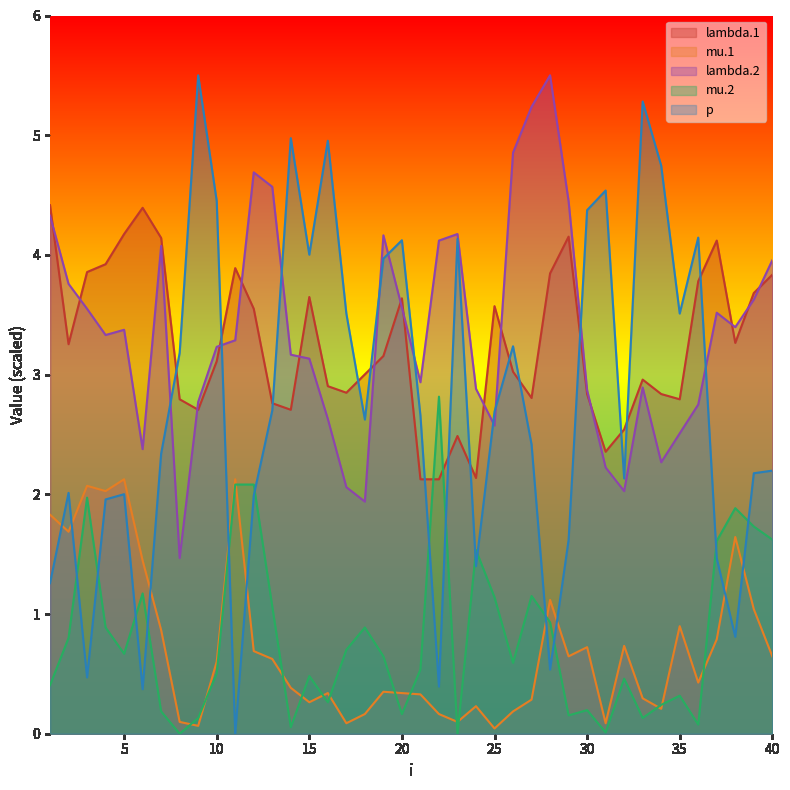

The value of p at 39 is 2.2. True or false?

True